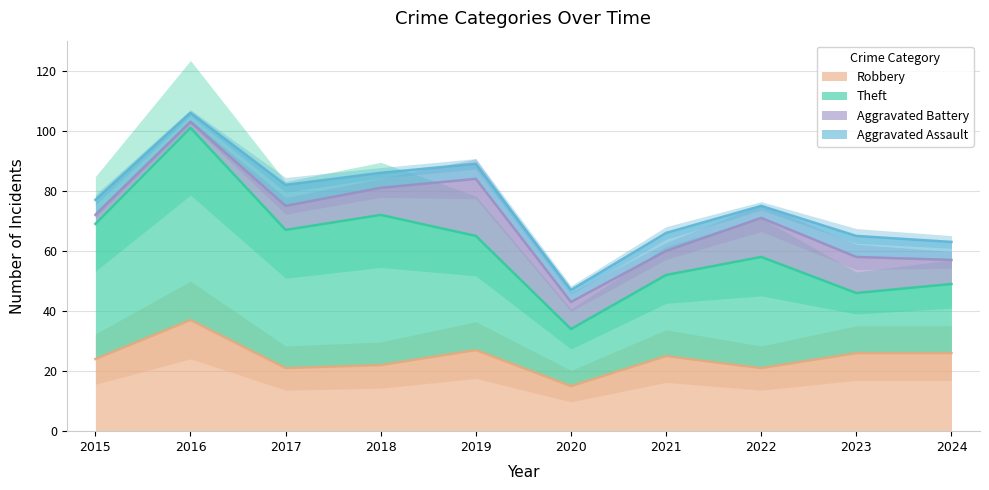

At which category does the chart reach its minimum across all series?

2016